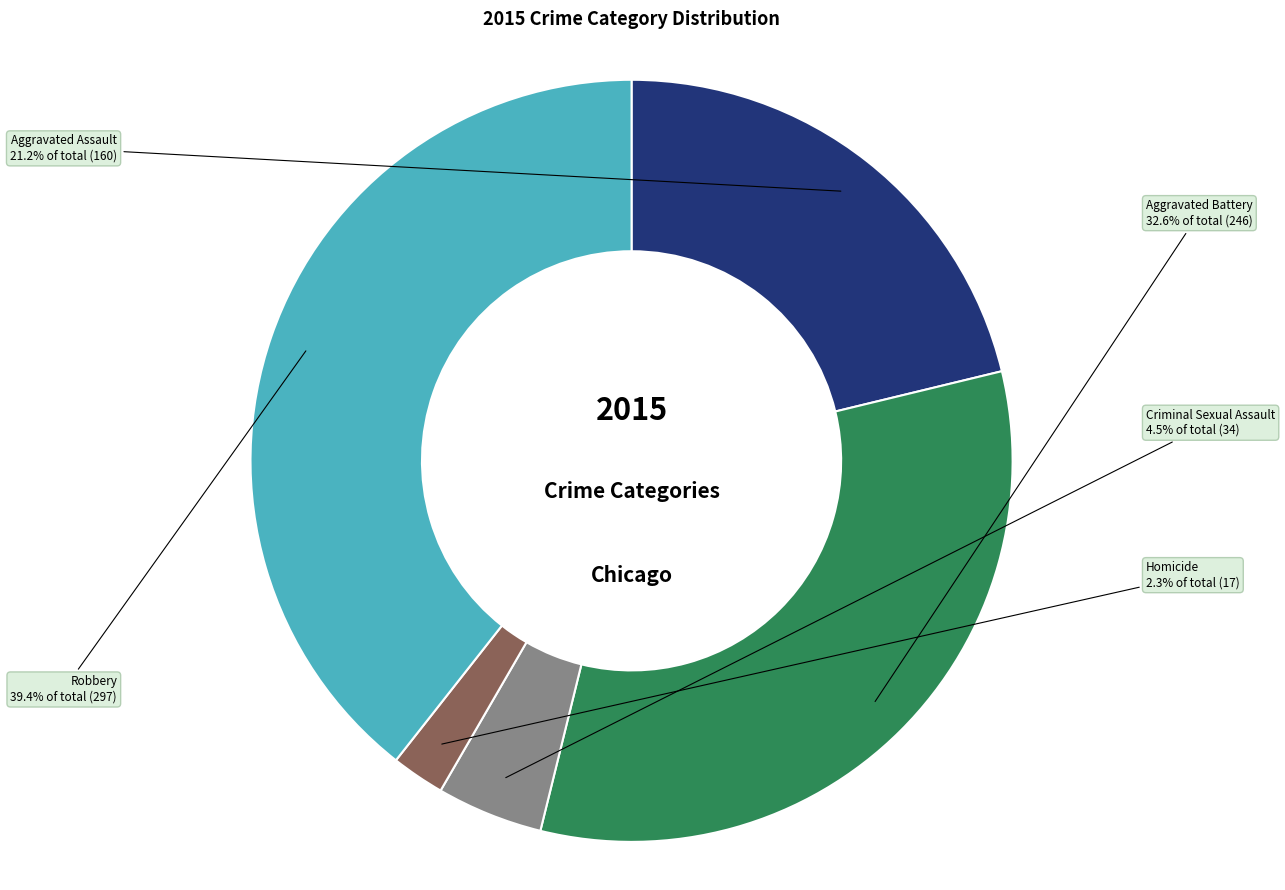

Is there a majority slice in this chart?

No